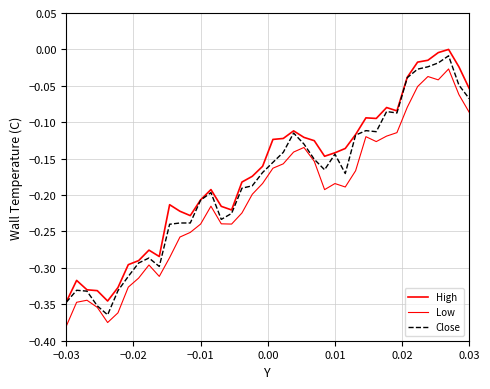

Does the chart display data point markers on the line(s)?

No